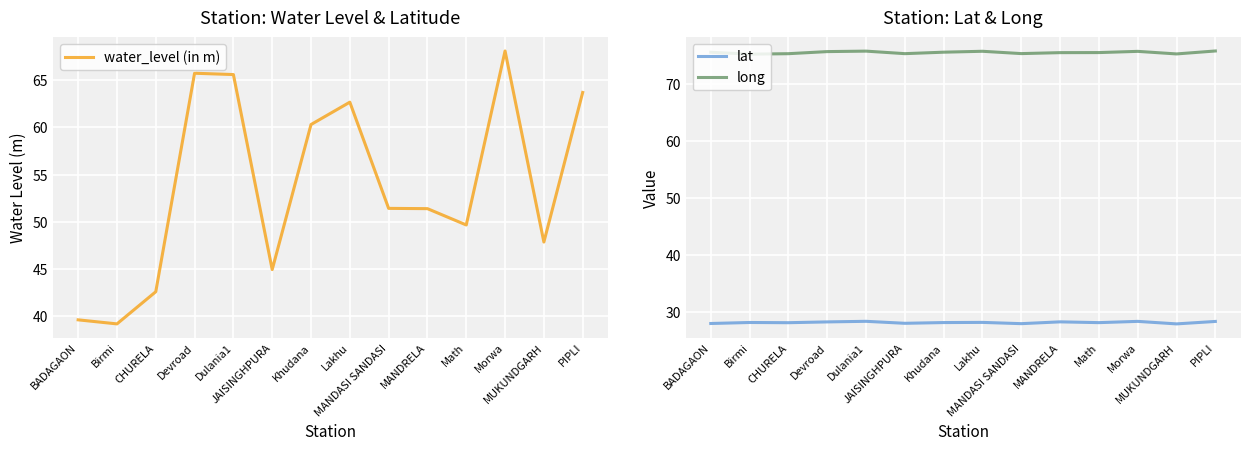

True or false: water_level (in m) and lat cross at least once.

False